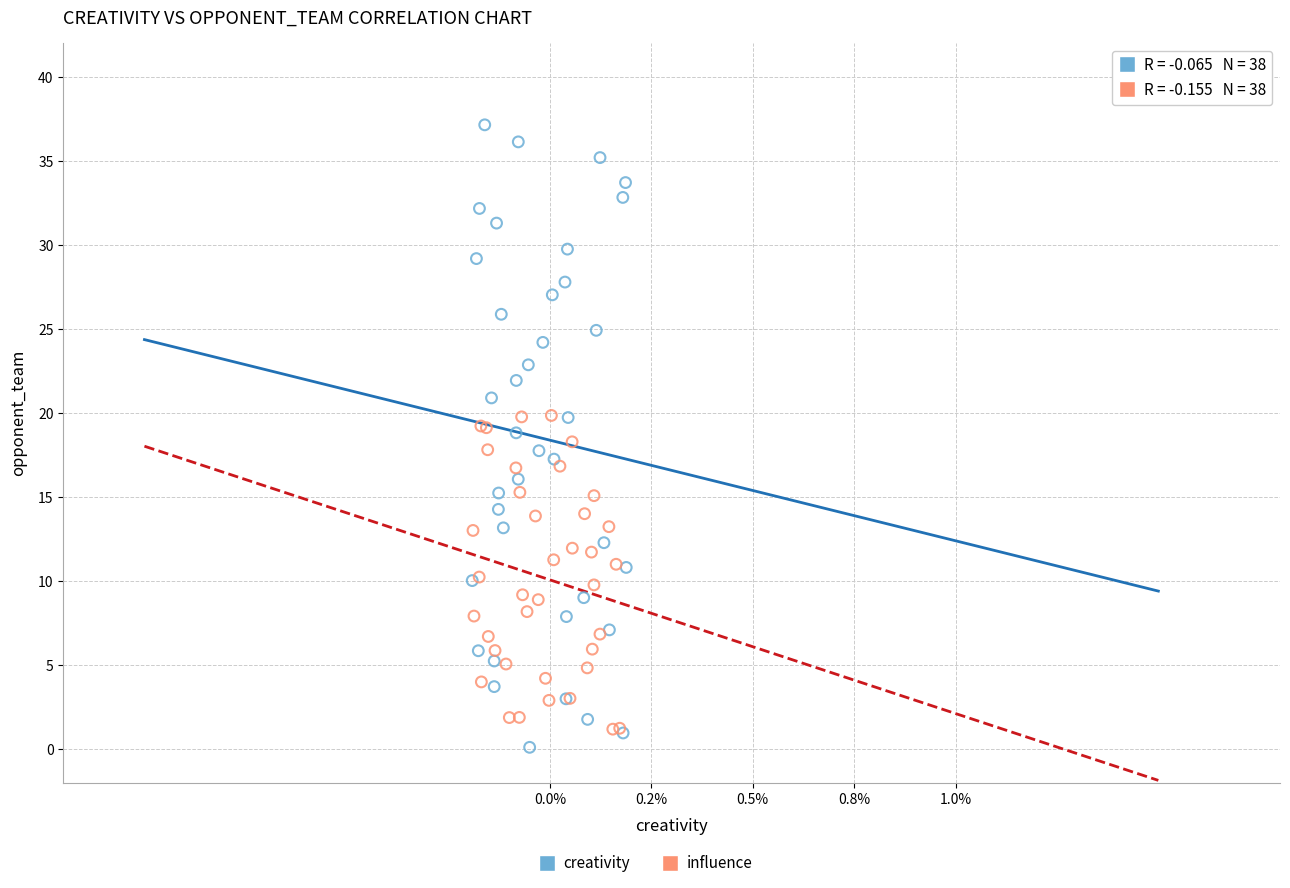

Which series reaches the maximum Y coordinate?

creativity